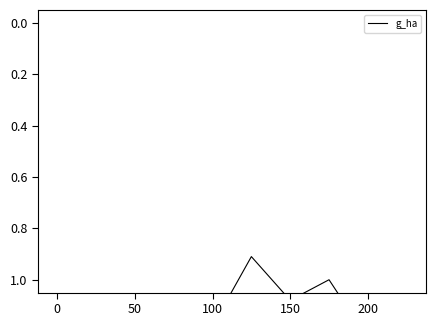

True or false: there are more than 2 points higher than both neighbors.

False